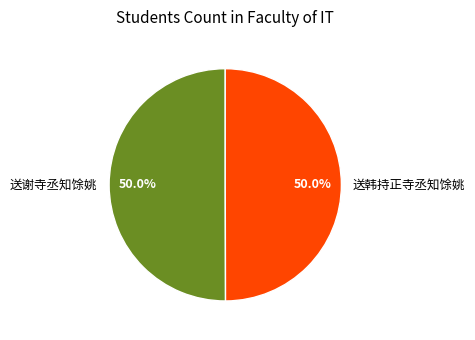

The 送谢寺丞知馀姚 slice represents 50% of the pie. True or false?

True